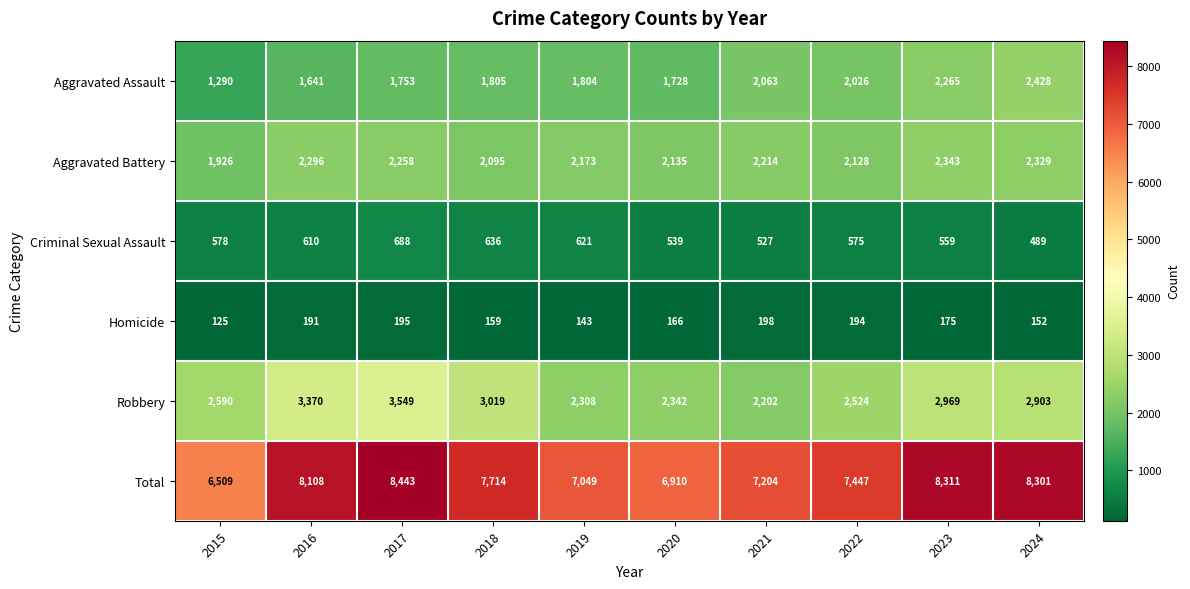

What is the maximum value shown in the chart?

8443